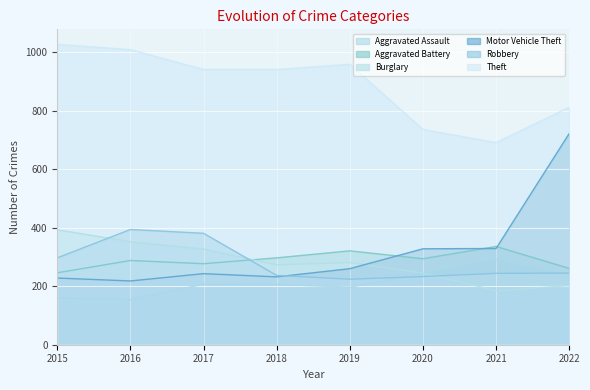

List the series in order of their peak value, highest first.

Theft, Motor Vehicle Theft, Robbery, Burglary, Aggravated Battery, Aggravated Assault